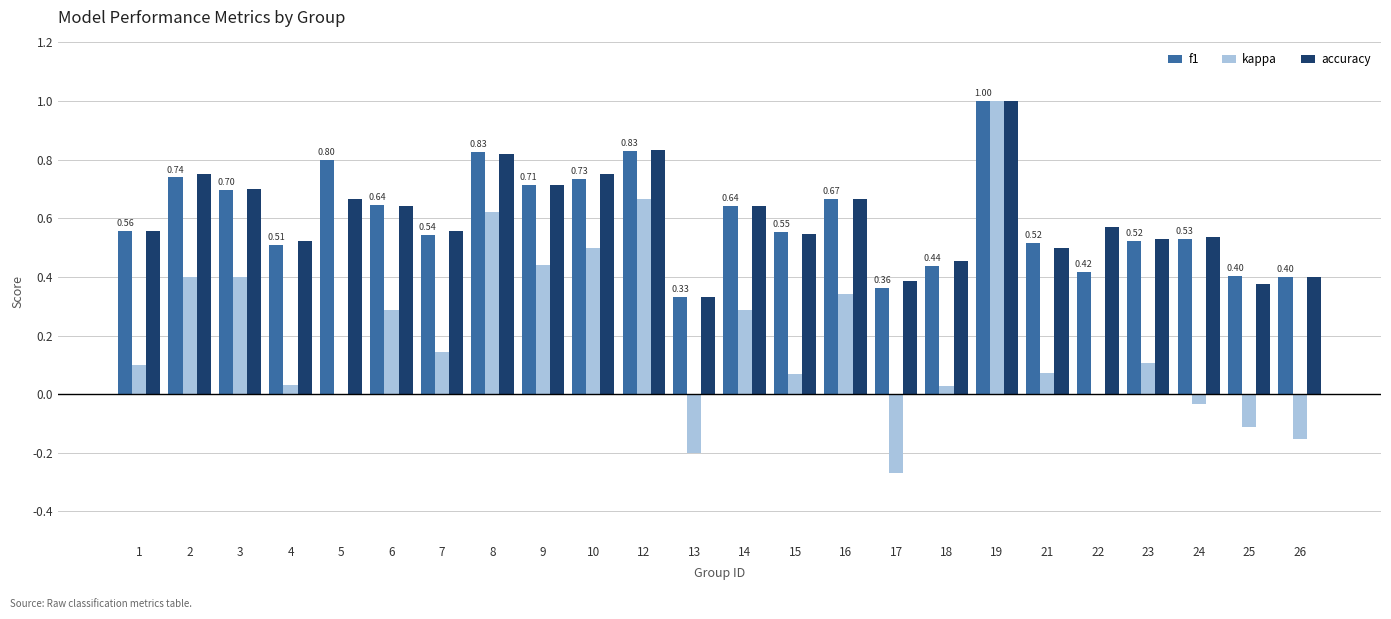

Between 7 and 14, which series saw the biggest shift?

kappa